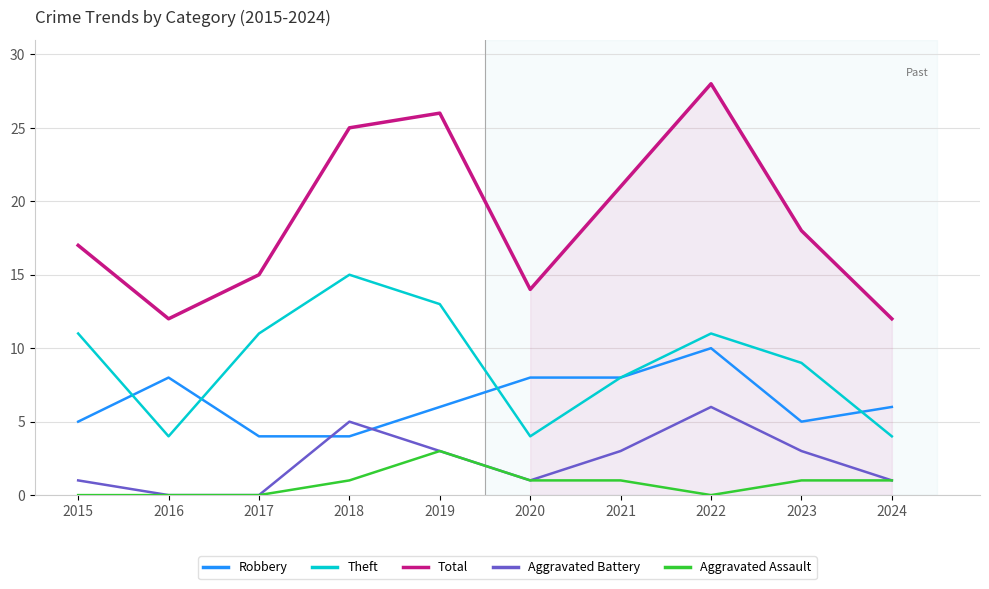

Between 2016 and 2019, which series saw the biggest shift?

Total